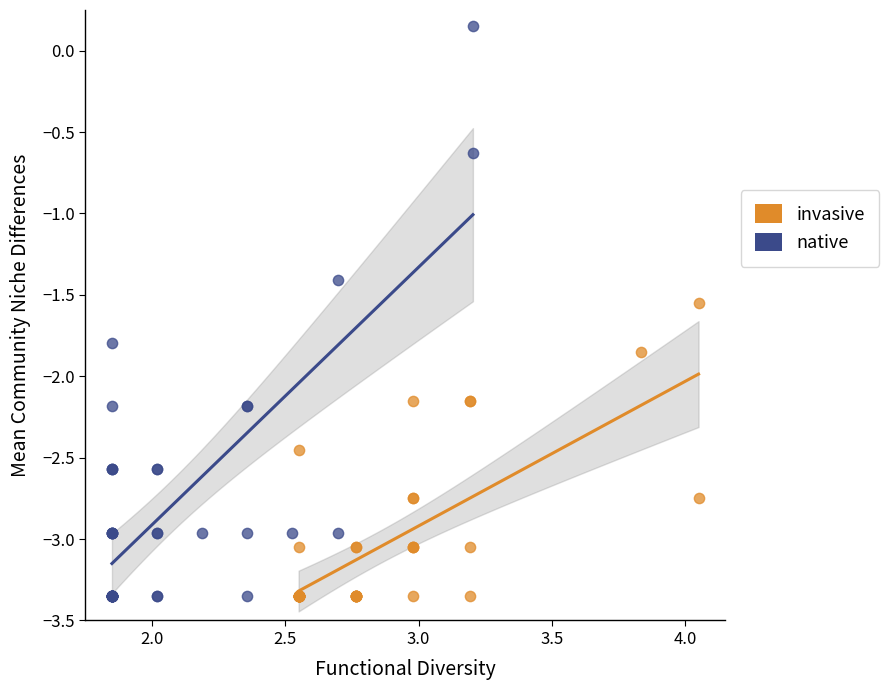

Which series contains the highest Y value?

native